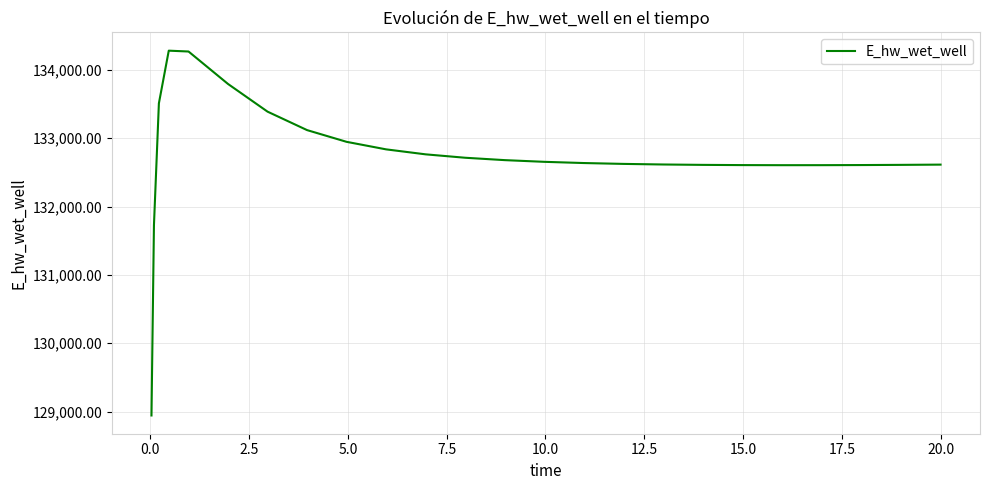

What is the greatest value displayed?

134282.8